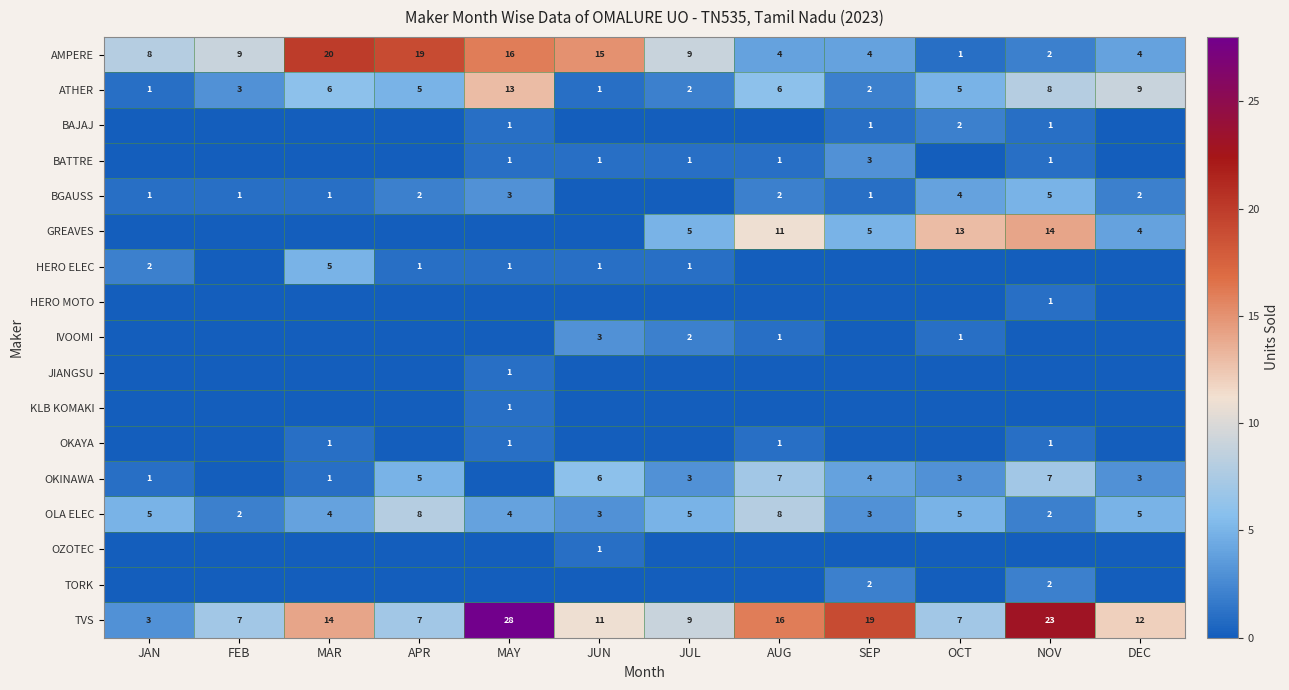

Which has a higher value, JUL or SEP?

JUL